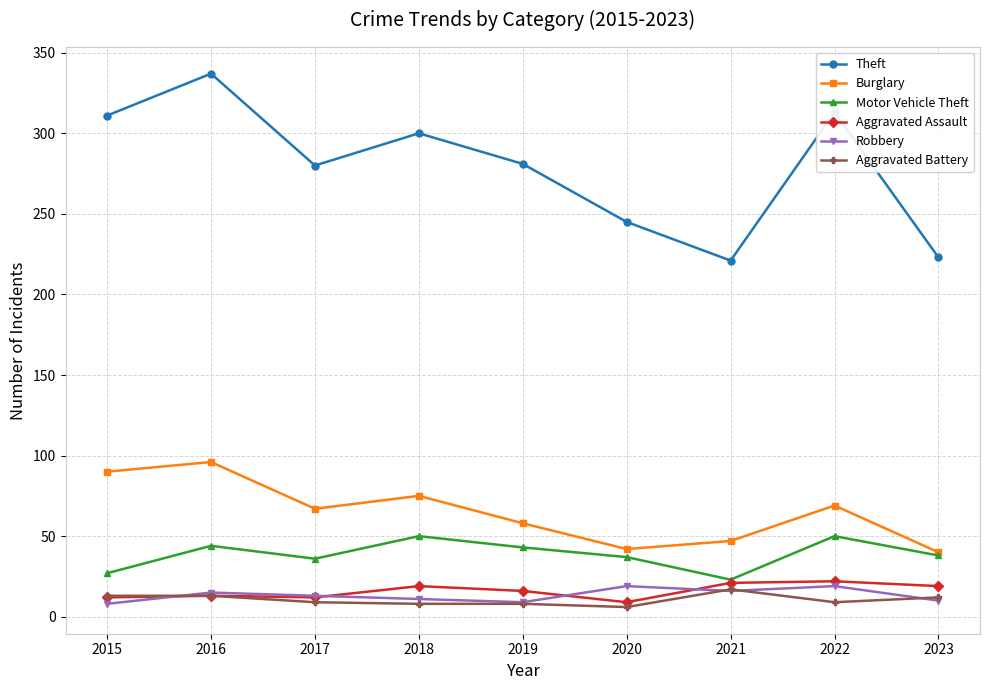

What is the difference between the second highest and second lowest values in the Burglary series?

48